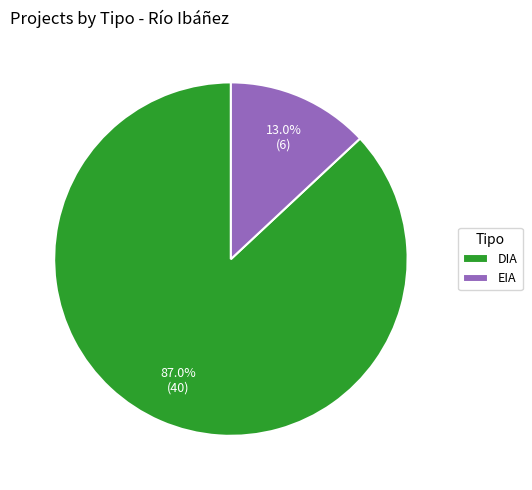

Which has a higher value, EIA or DIA?

DIA